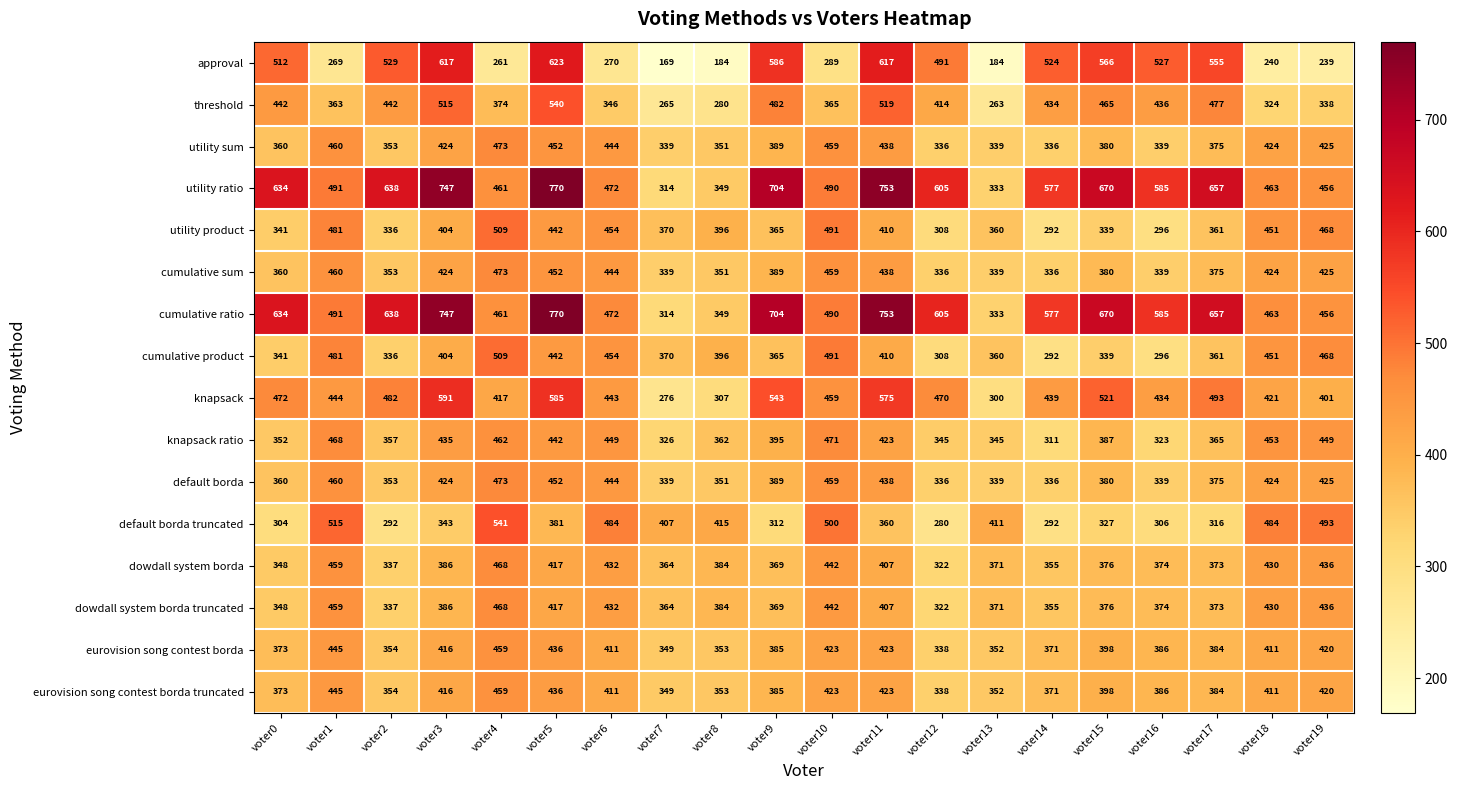

How many data points does each series have?

20